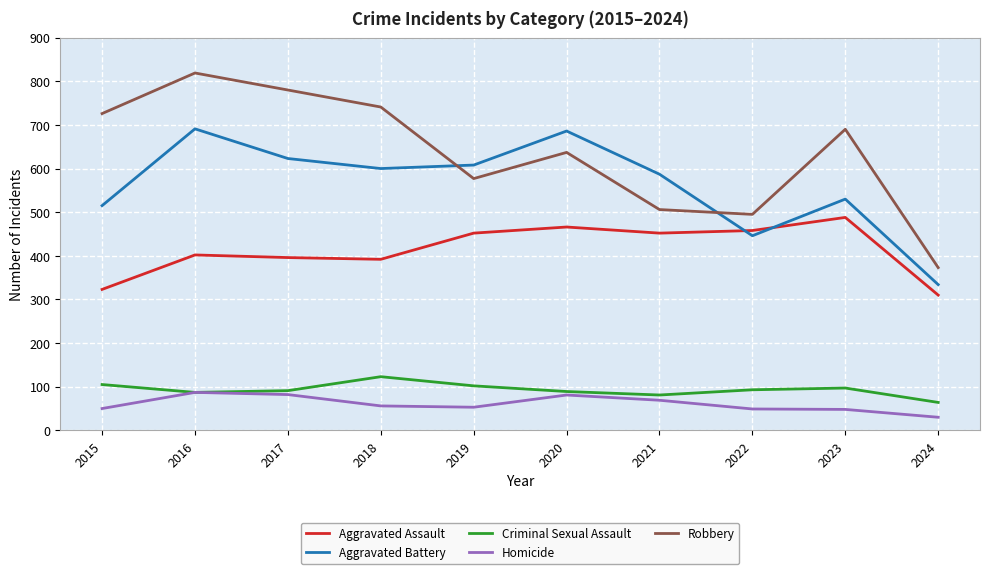

What is the difference between the highest and lowest values at 2016?

732